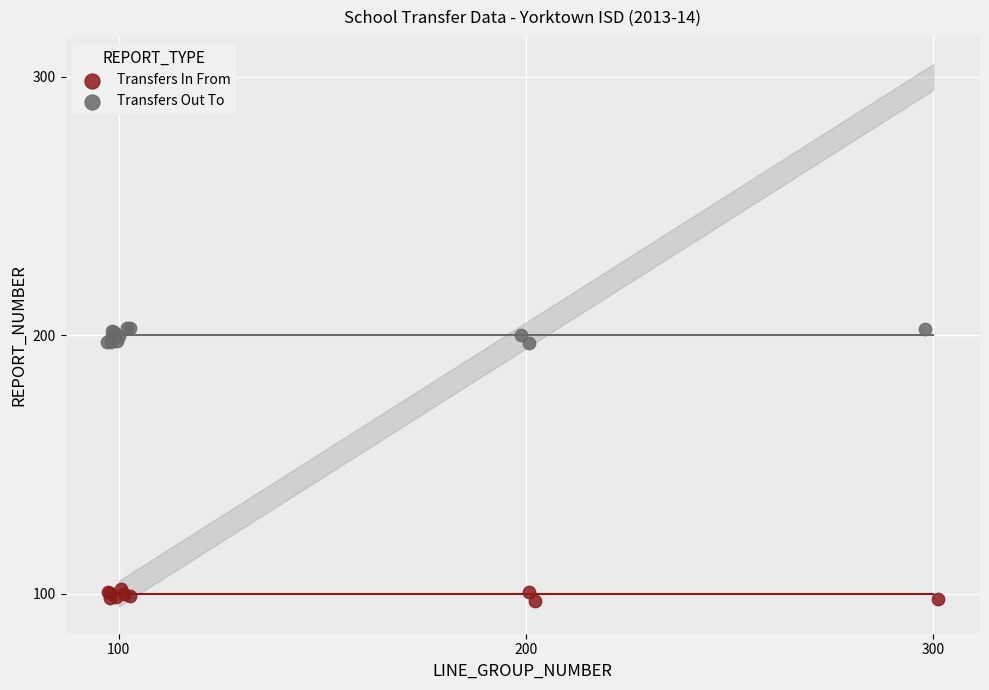

Which series contains the highest Y value?

Transfers Out To